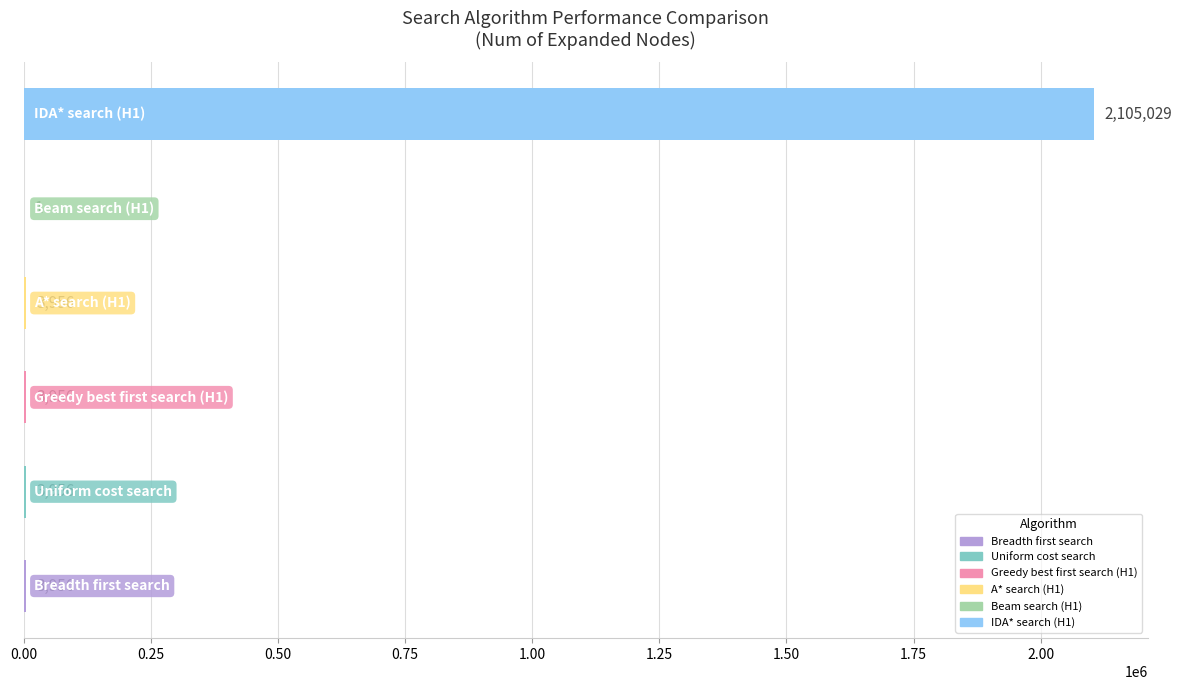

What is the sum of all values?

2120854